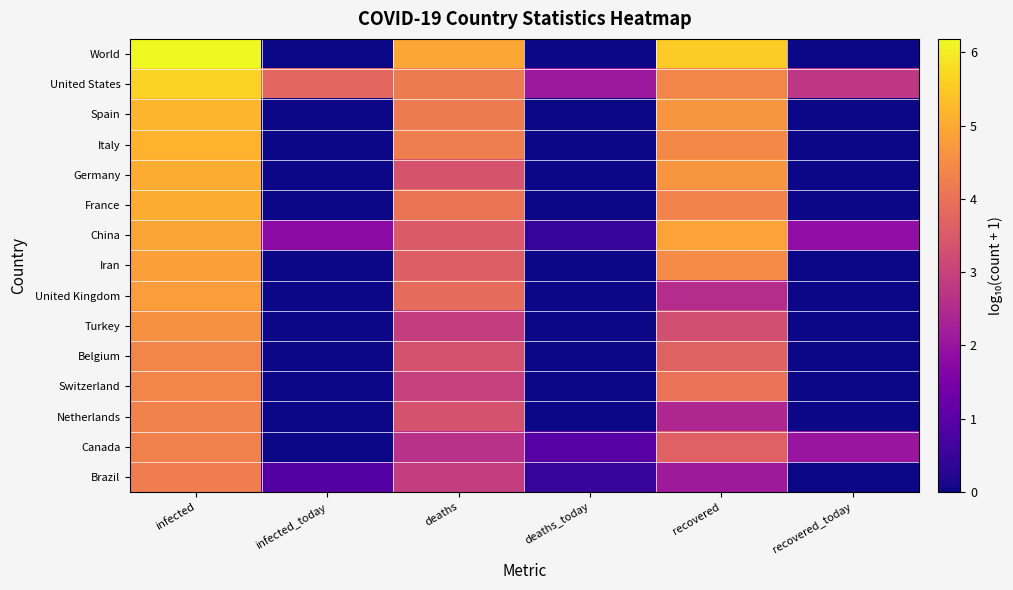

Reading right to left, extract all data points from this chart.

World: recovered_today=0.0	recovered=5.5	deaths_today=0.0	deaths=4.9	infected_today=0.0	infected=6.2
United States: recovered_today=2.8	recovered=4.4	deaths_today=2.1	deaths=4.2	infected_today=3.8	infected=5.6
Spain: recovered_today=0.0	recovered=4.7	deaths_today=0.0	deaths=4.2	infected_today=0.0	infected=5.2
Italy: recovered_today=0.0	recovered=4.4	deaths_today=0.0	deaths=4.2	infected_today=0.0	infected=5.1
Germany: recovered_today=0.0	recovered=4.7	deaths_today=0.0	deaths=3.4	infected_today=0.0	infected=5.1
France: recovered_today=0.0	recovered=4.3	deaths_today=0.0	deaths=4.0	infected_today=0.0	infected=5.1
China: recovered_today=1.9	recovered=4.9	deaths_today=0.5	deaths=3.5	infected_today=1.8	infected=4.9
Iran: recovered_today=0.0	recovered=4.5	deaths_today=0.0	deaths=3.6	infected_today=0.0	infected=4.8
United Kingdom: recovered_today=0.0	recovered=2.5	deaths_today=0.0	deaths=3.9	infected_today=0.0	infected=4.8
Turkey: recovered_today=0.0	recovered=3.3	deaths_today=0.0	deaths=2.9	infected_today=0.0	infected=4.6
Belgium: recovered_today=0.0	recovered=3.7	deaths_today=0.0	deaths=3.4	infected_today=0.0	infected=4.4
Switzerland: recovered_today=0.0	recovered=4.0	deaths_today=0.0	deaths=3.0	infected_today=0.0	infected=4.4
Netherlands: recovered_today=0.0	recovered=2.4	deaths_today=0.0	deaths=3.4	infected_today=0.0	infected=4.3
Canada: recovered_today=2.0	recovered=3.7	deaths_today=1.0	deaths=2.6	infected_today=0.0	infected=4.3
Brazil: recovered_today=0.0	recovered=2.1	deaths_today=0.5	deaths=2.9	infected_today=0.9	infected=4.2